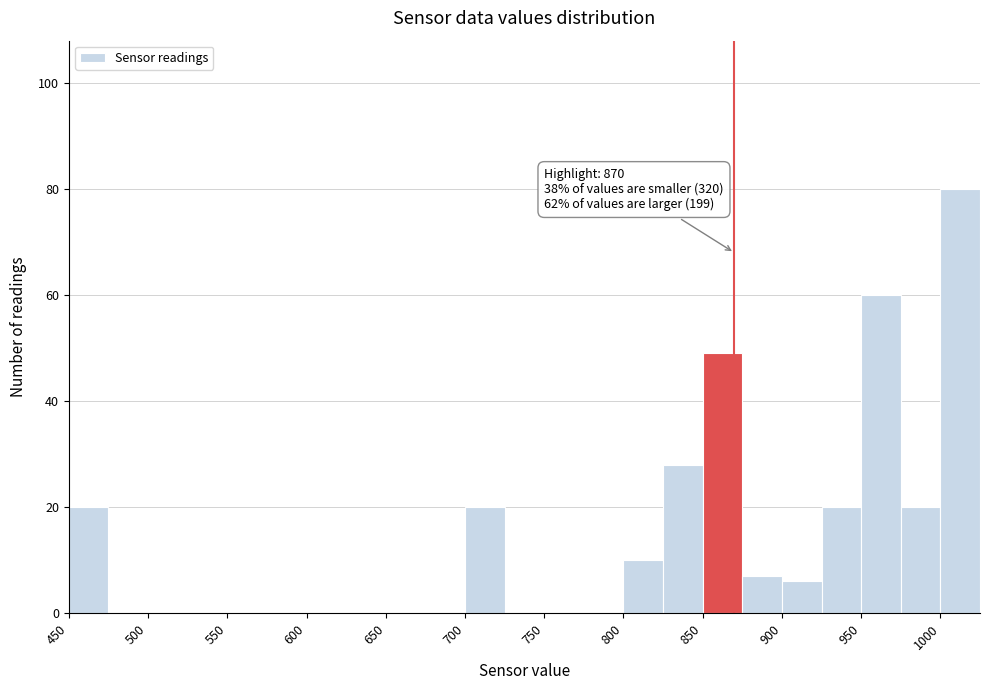

Over which range of the x-axis is the bar tallest?

1000 to 1025